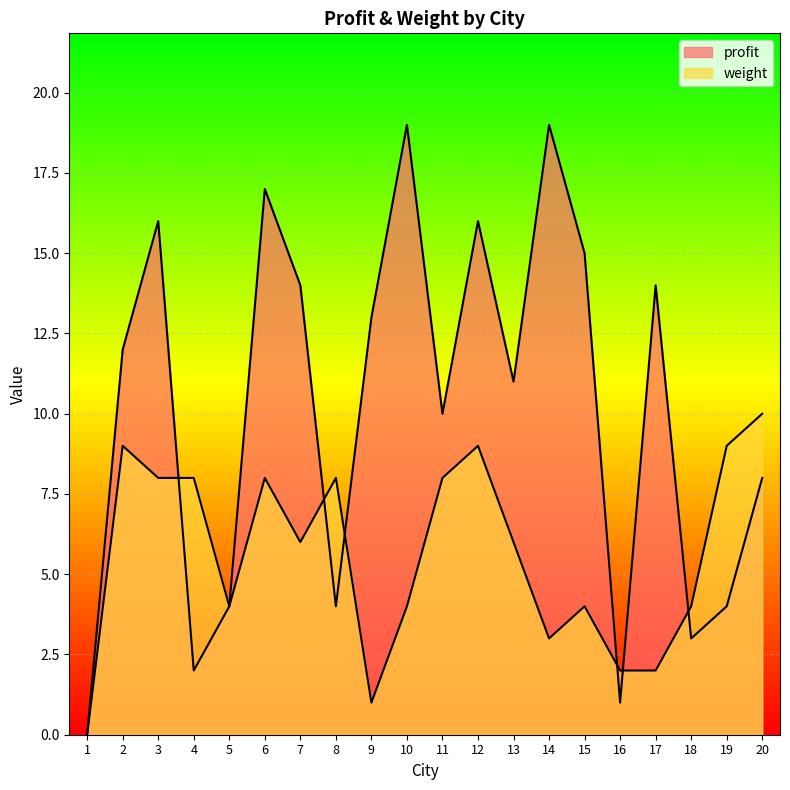

What is the value of the profit point at the 19th from the left?

4